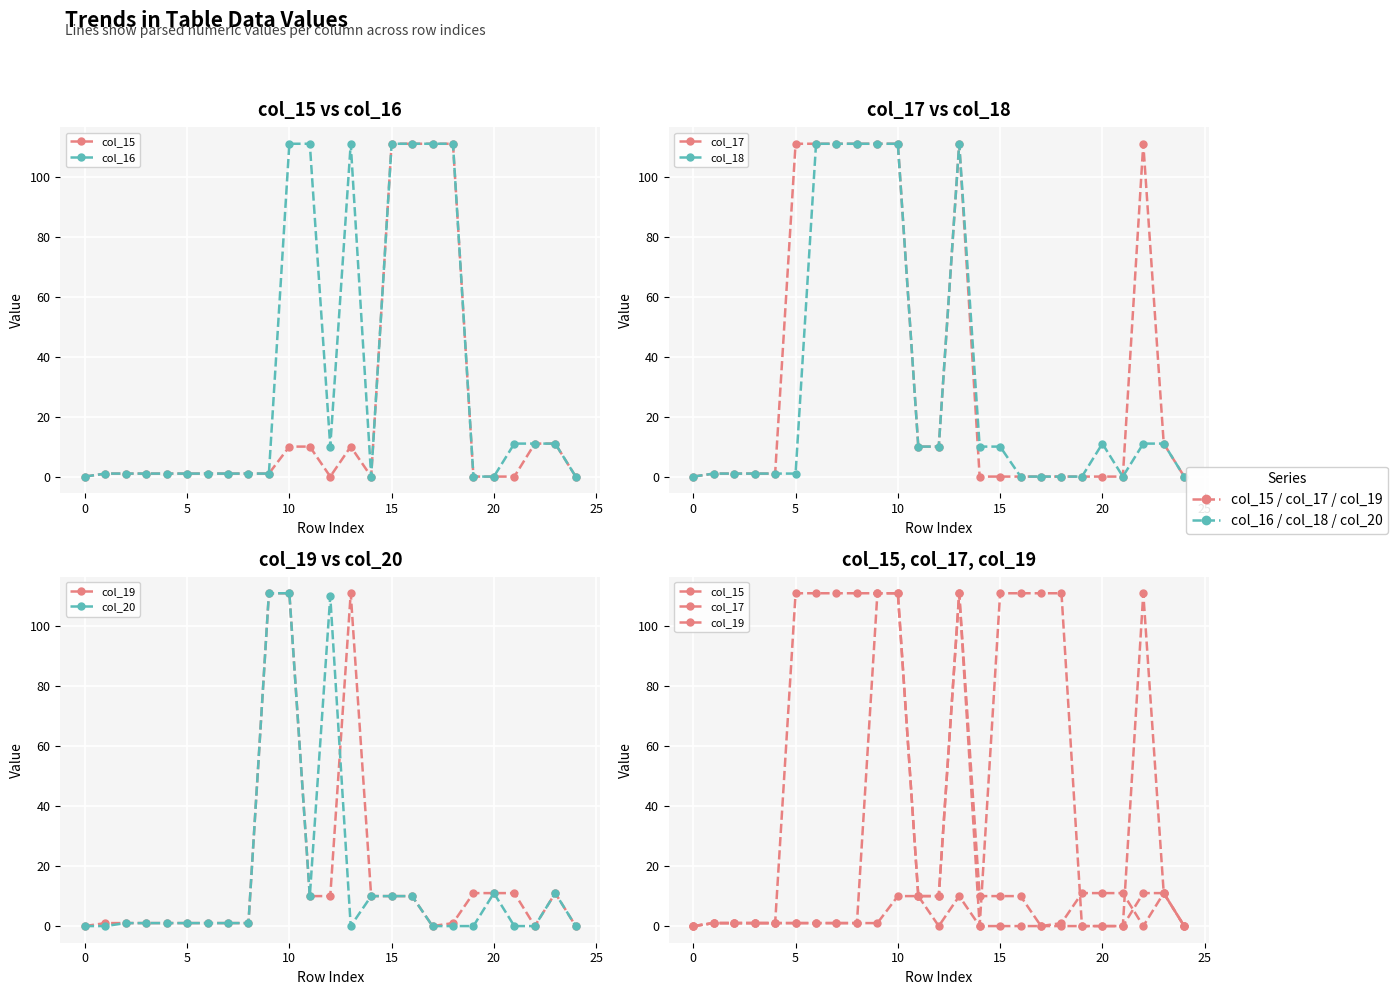

True or false: col_18 has a value of 0 at 24.

True